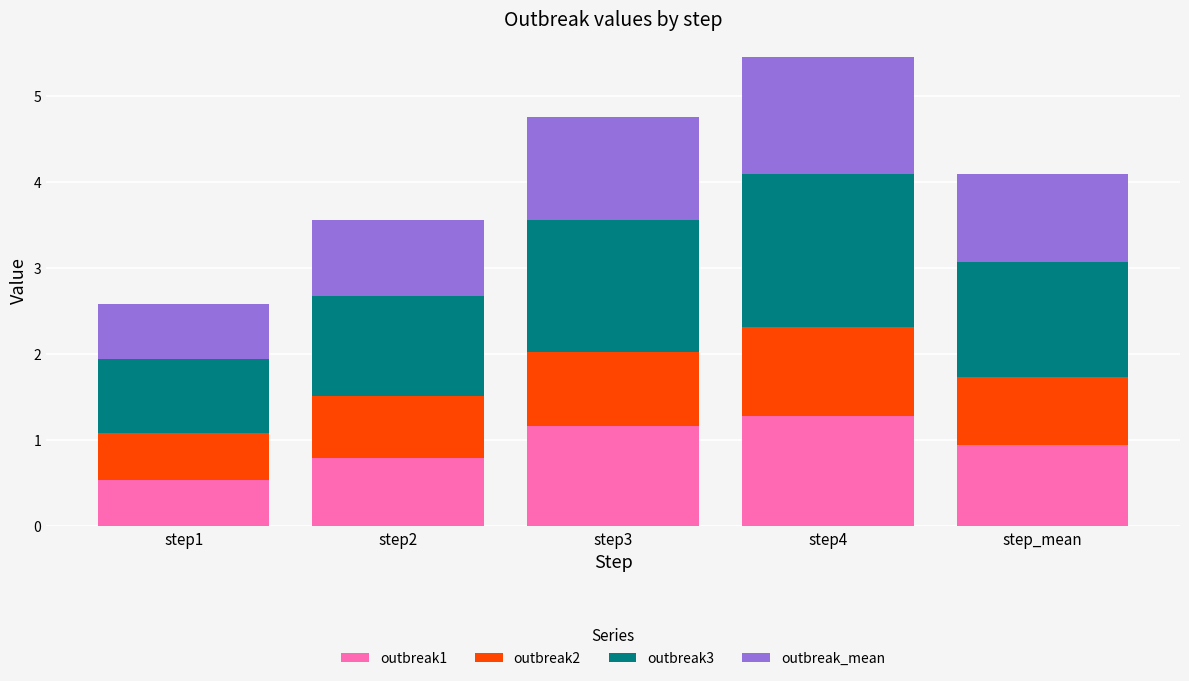

How many data points does each series have?

5